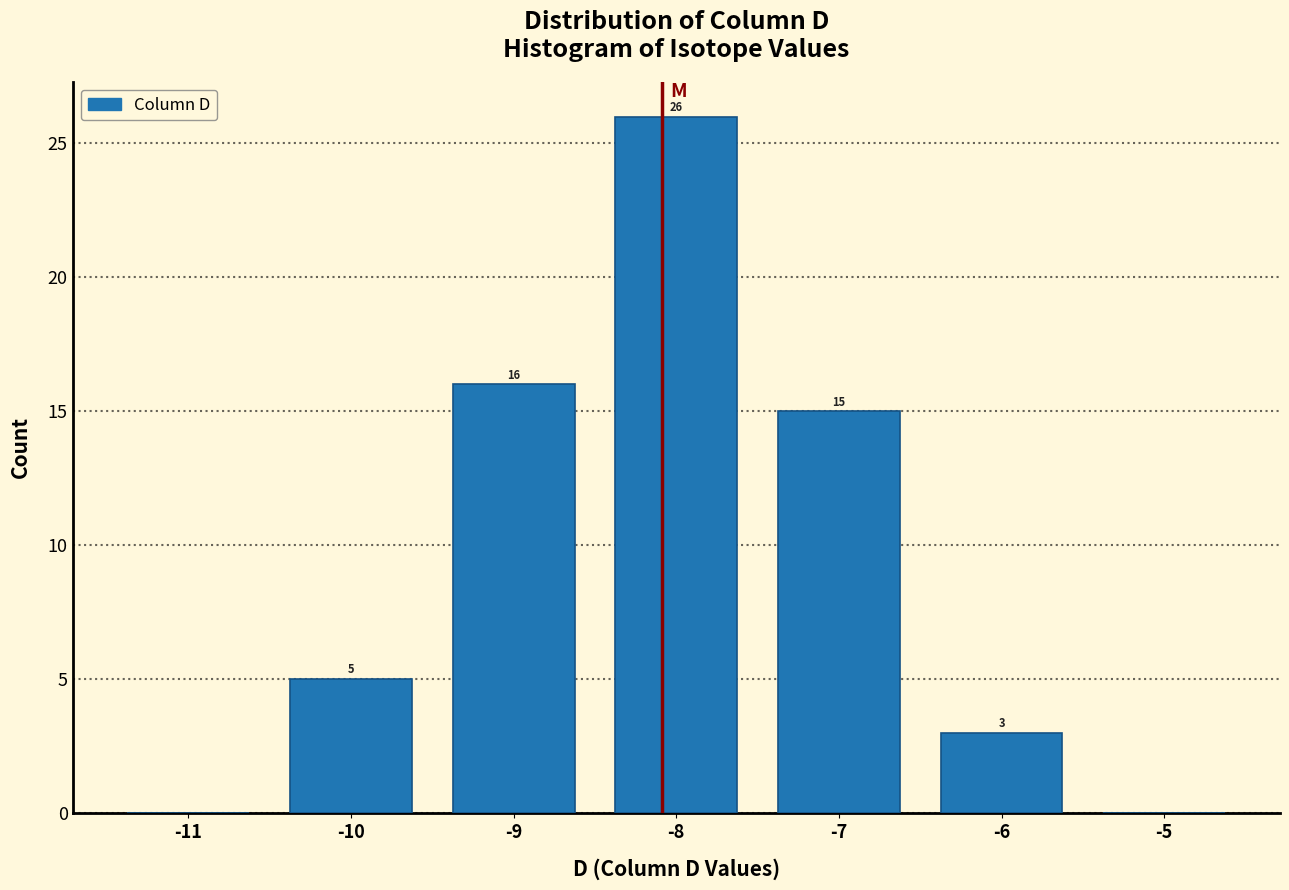

Which range on the x-axis has the tallest bar?

-8.5 to -7.5